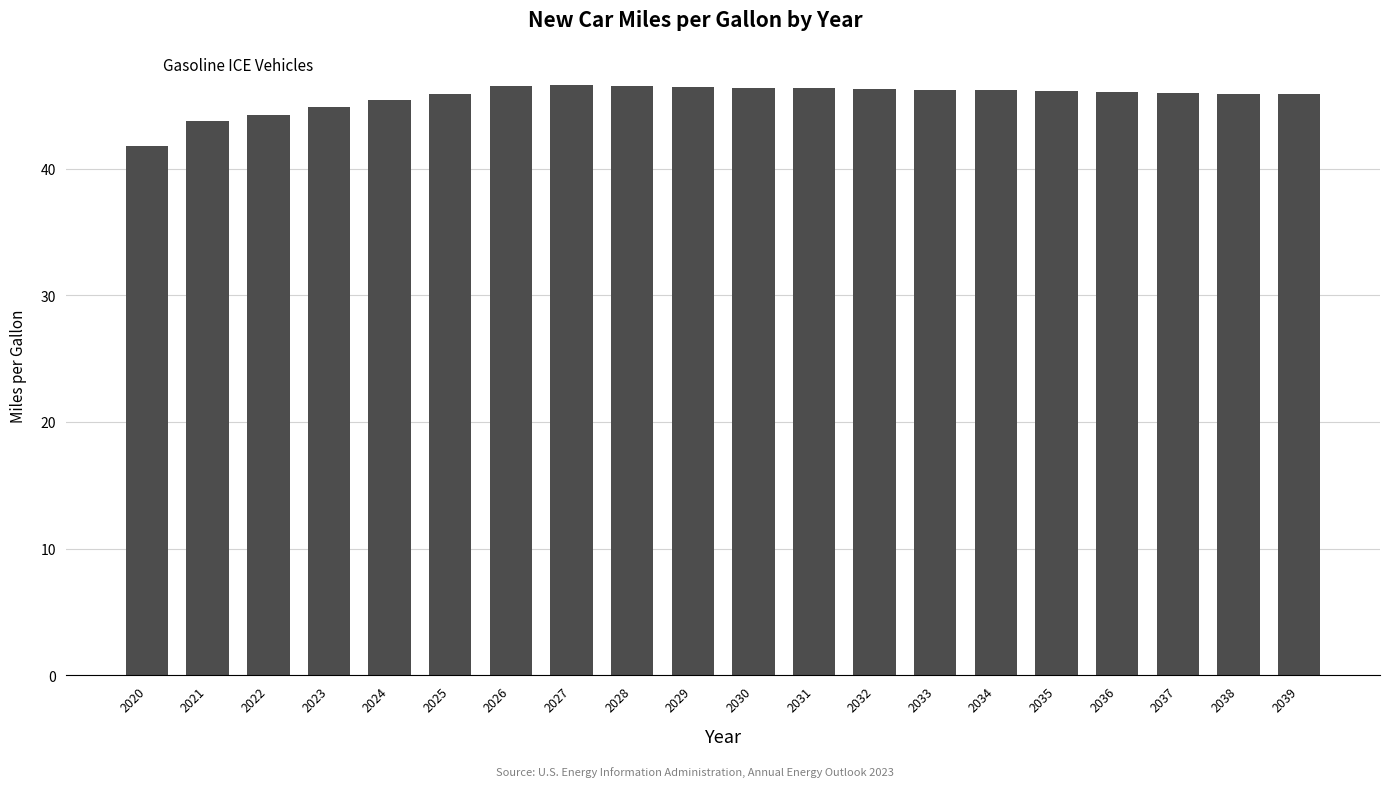

What is the difference between the maximum and second lowest values?

2.8